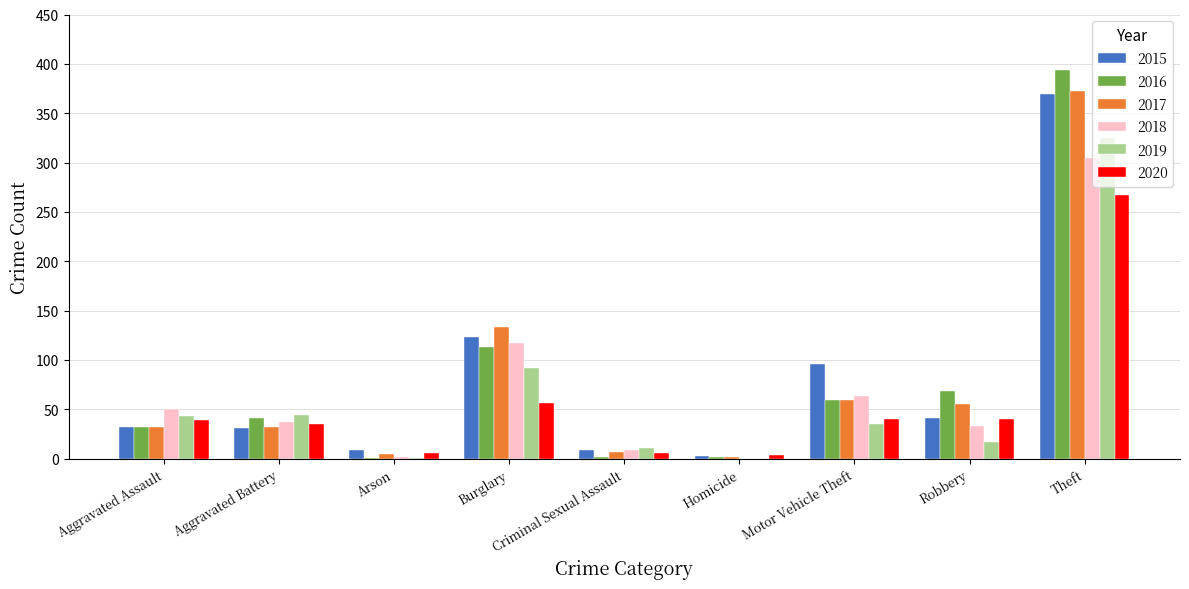

The value of 2020 at Robbery is 40. True or false?

True